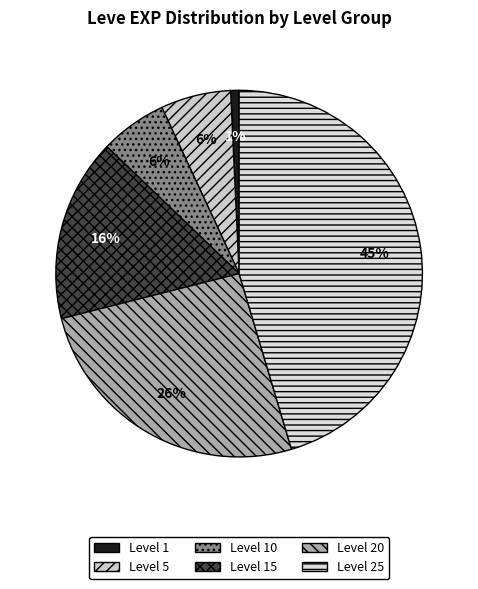

To the nearest percent, what is the average slice percentage?

17%